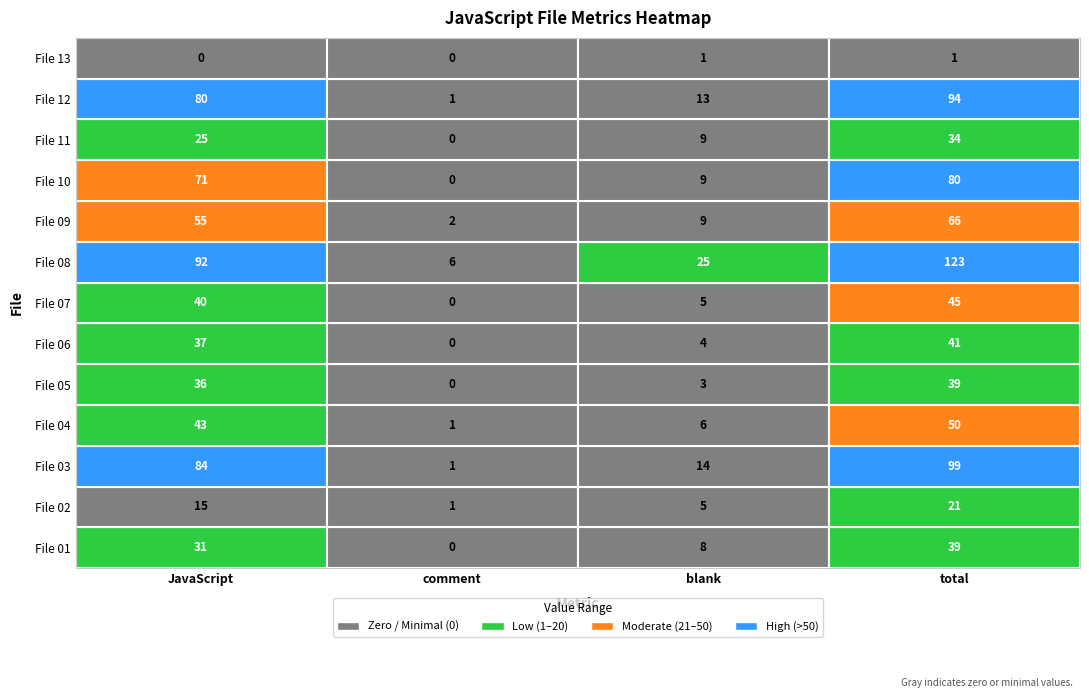

List the series in order of their peak value, lowest first.

File 13, File 02, File 11, File 01, File 05, File 06, File 07, File 04, File 09, File 10, File 12, File 03, File 08